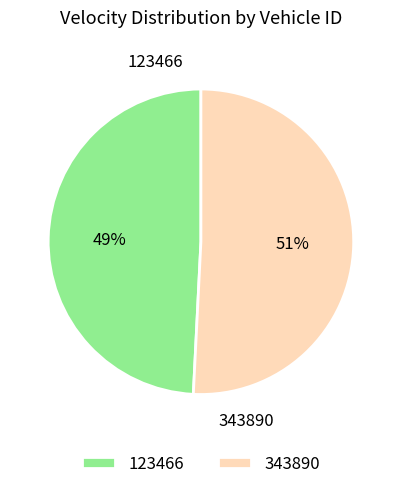

What is the smallest slice in the pie chart?

123466